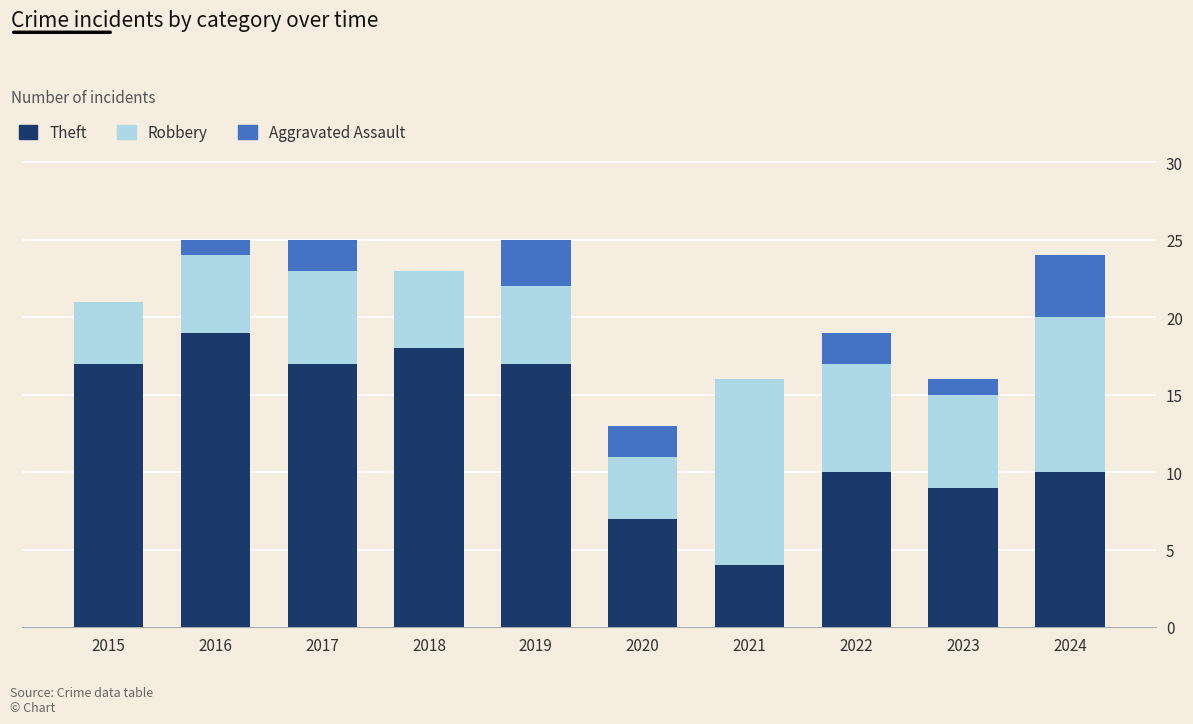

Which category has the highest value in the Theft series?

2016